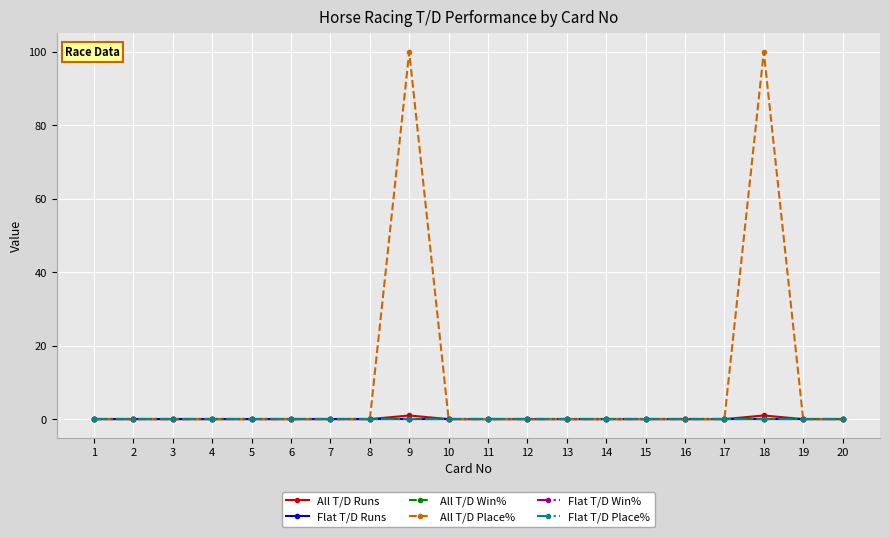

At which label does All T/D Runs reach its peak?

9